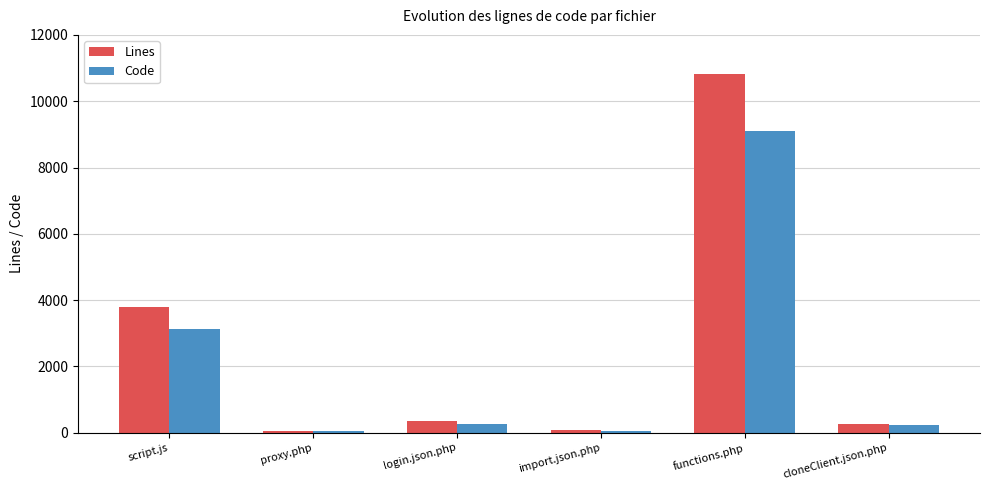

Count the number of data series in this chart.

2